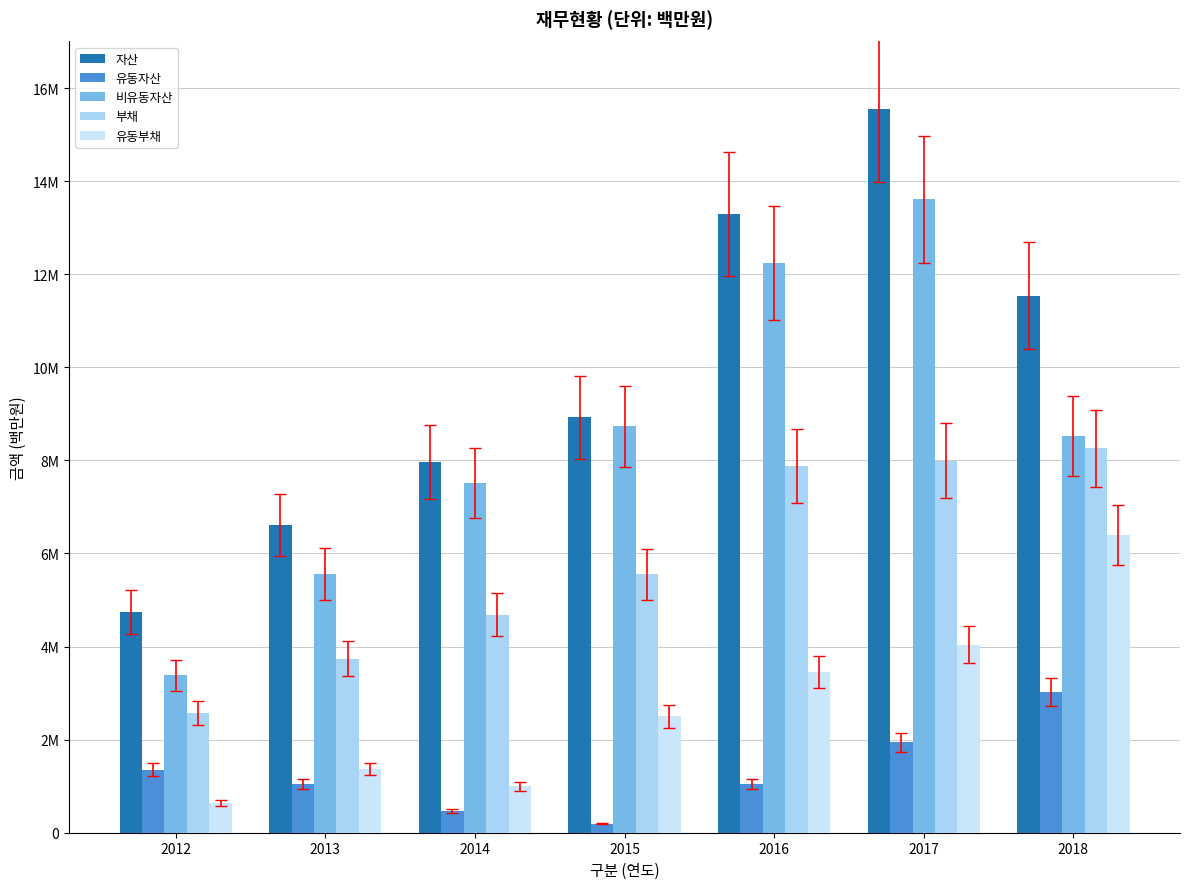

Are the bars horizontal?

No